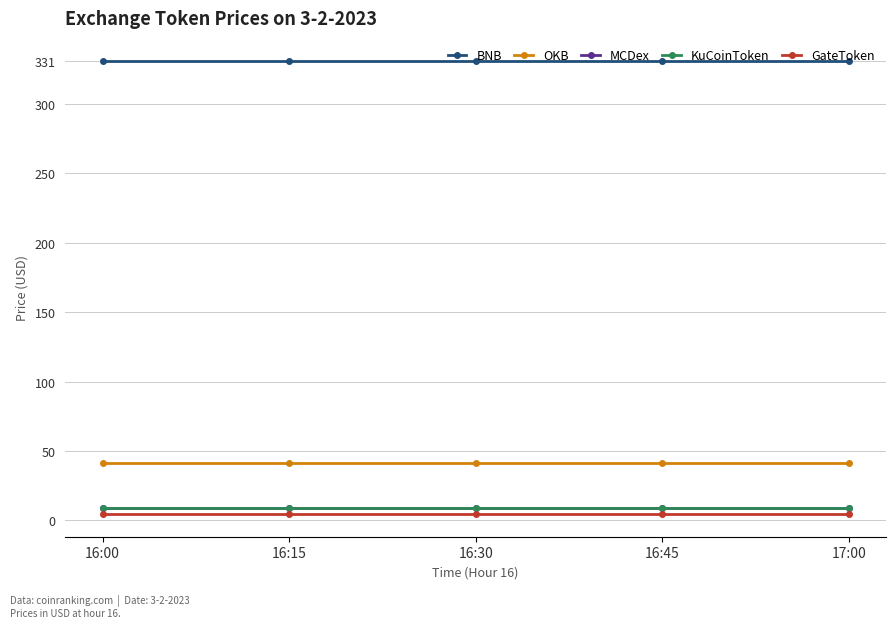

What is the maximum value shown in the chart?

331.3